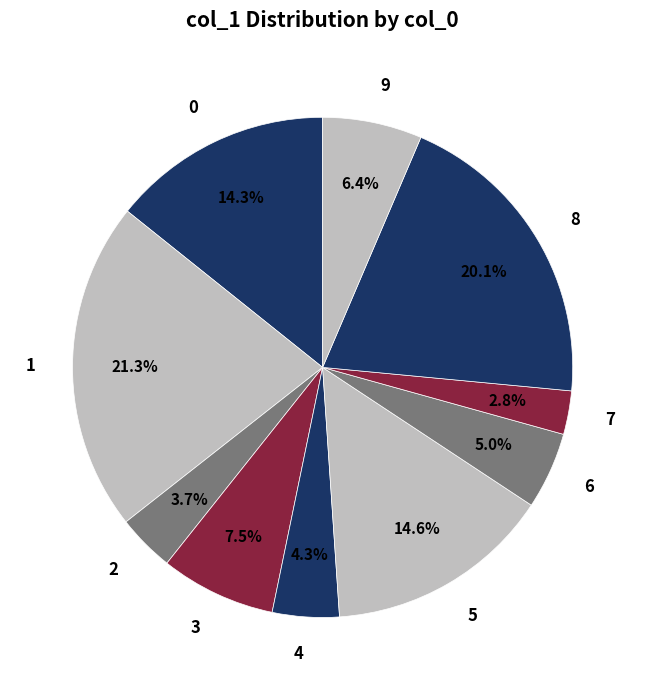

What percentage do 0 and 9 together represent?

20.7%